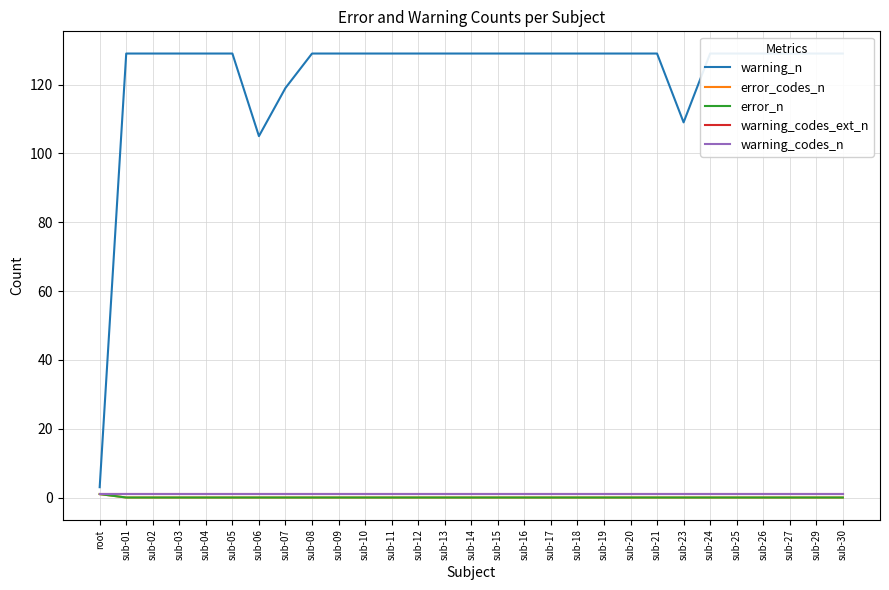

True or false: error_n has a value of 1 at sub-25.

False